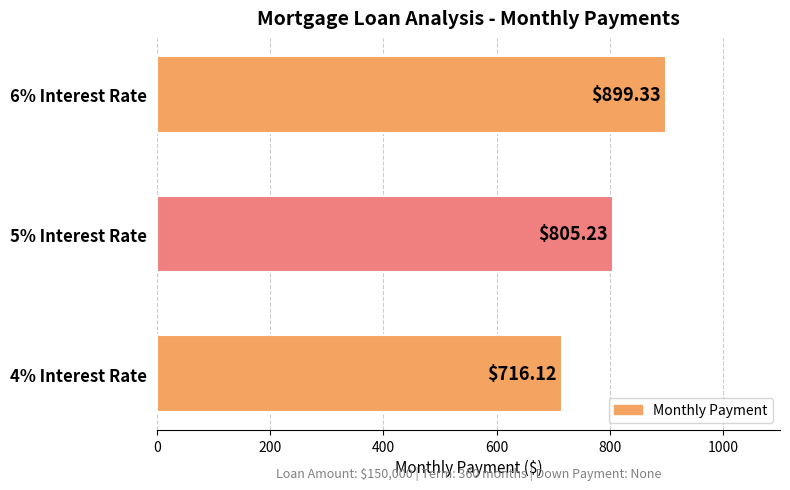

Which label corresponds to the largest value in the chart?

6% Interest Rate